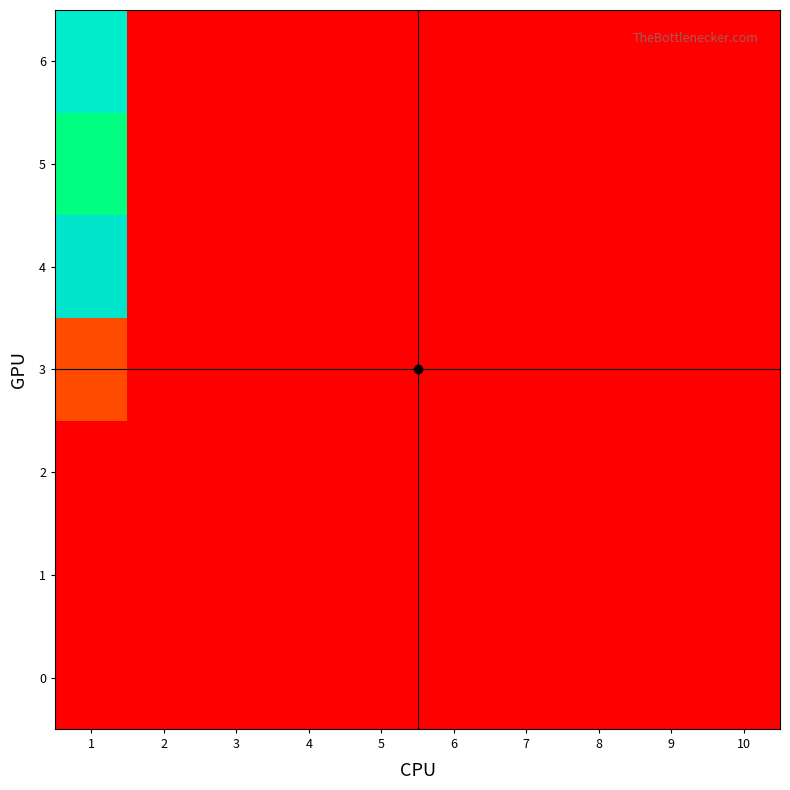

Which has a higher value, 9 or 5?

9